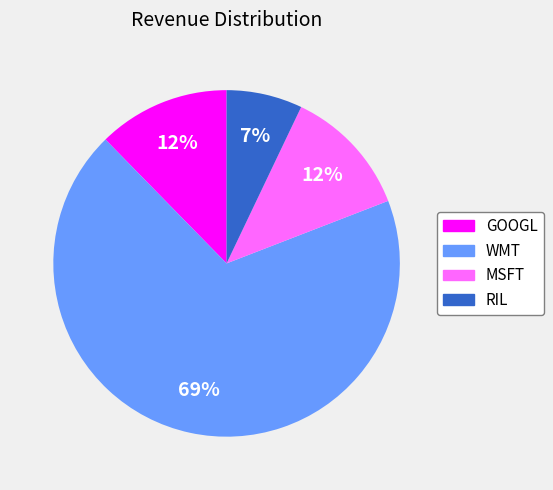

The GOOGL slice represents 21% of the pie. True or false?

False